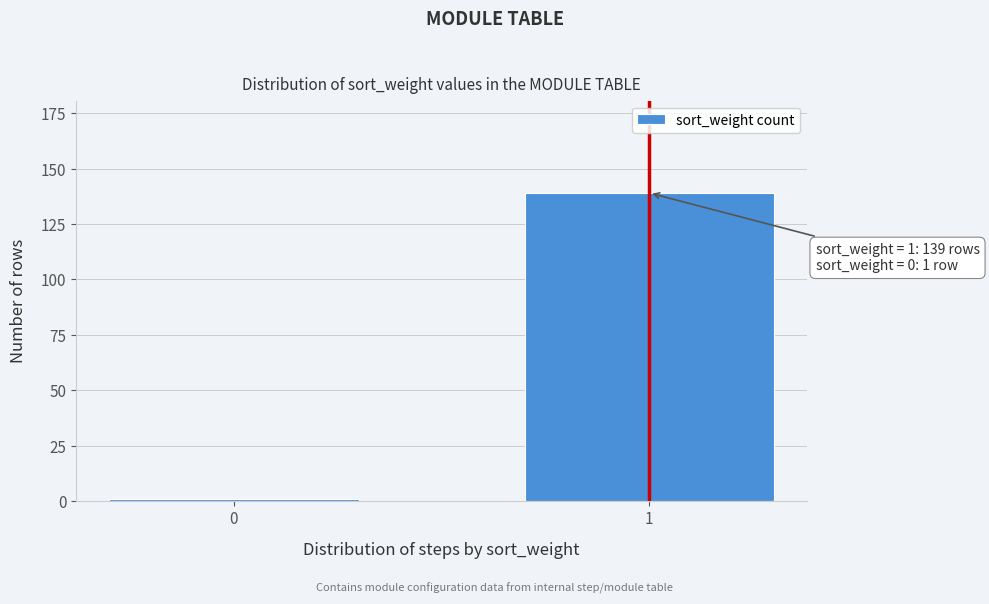

Reading left to right, transcribe all the data shown in this chart.

0=1	1=139